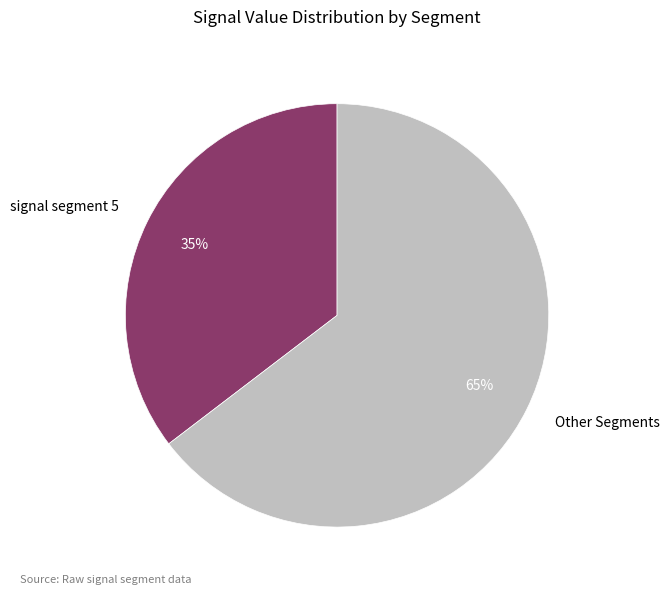

Does any single category account for the majority?

Yes